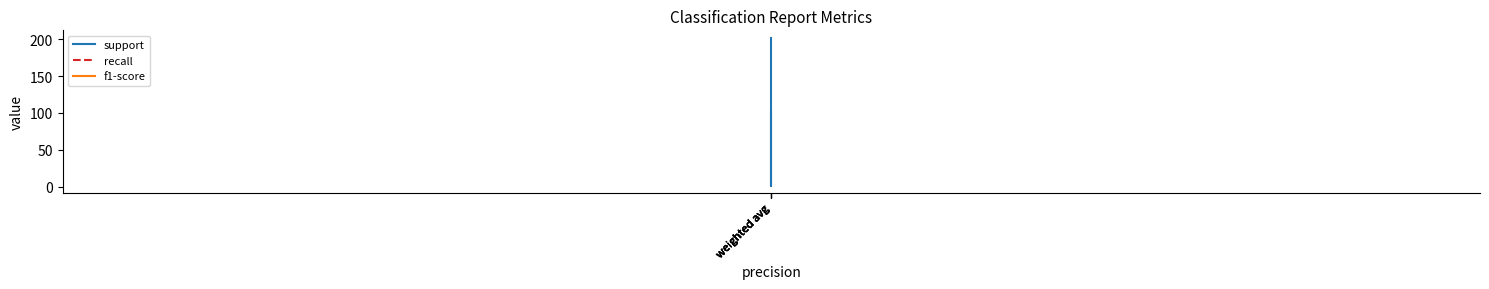

True or false: recall has a value of 1 at weighted avg.

True